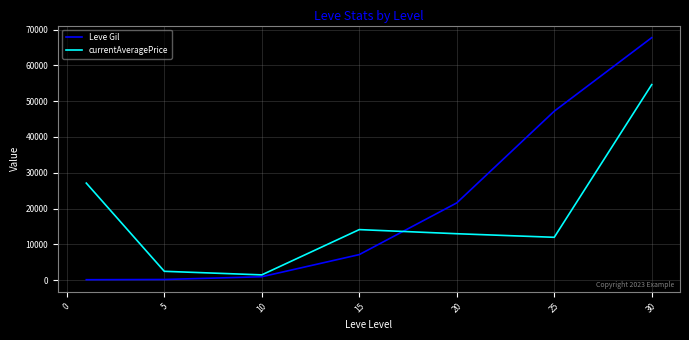

After their last crossing, which series has the higher values: Leve Gil or currentAveragePrice?

Leve Gil